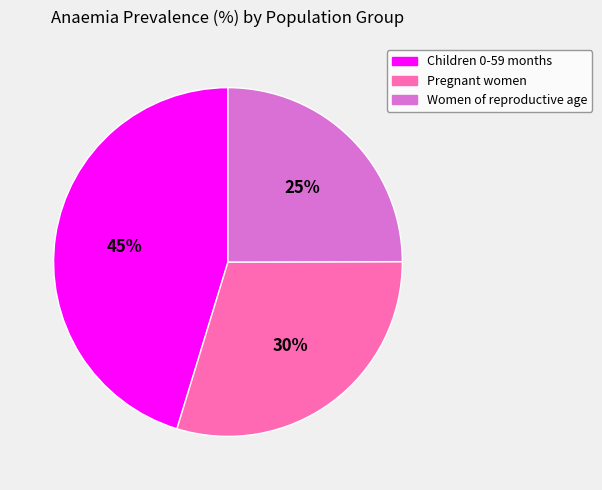

Count the number of slices in the pie.

3